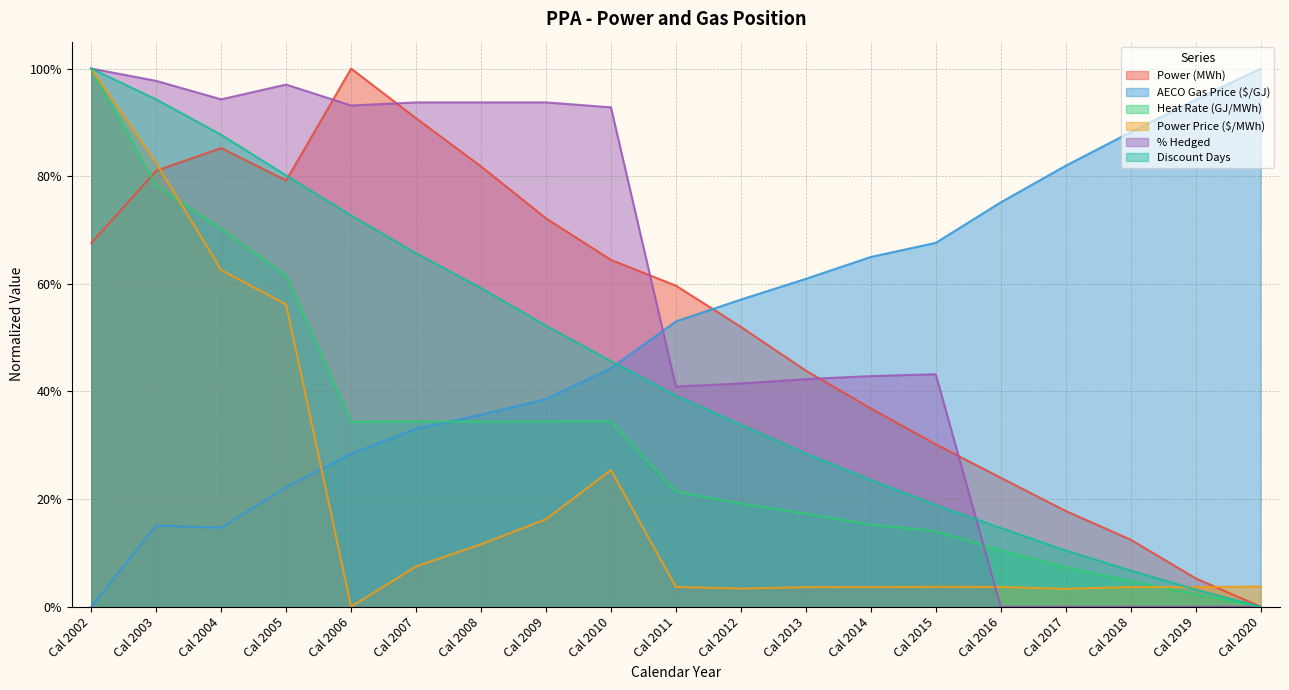

What value does the Heat Rate (GJ/MWh) series have at Cal 2009?

0.3